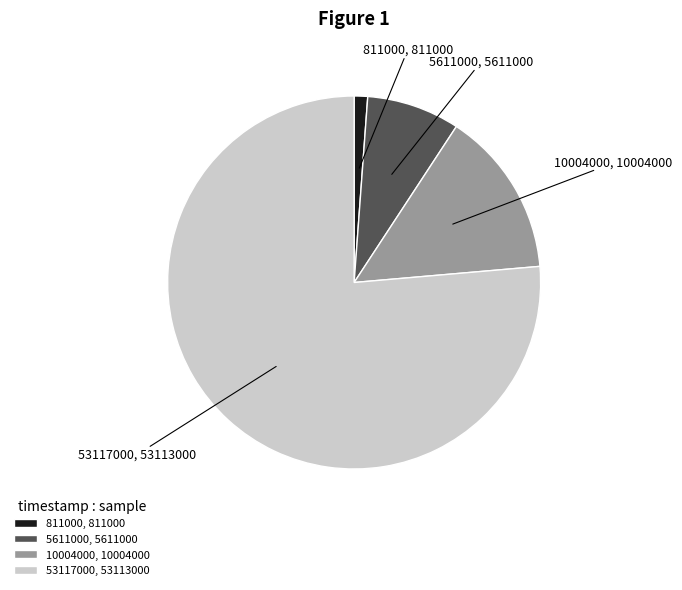

Does 53117000 represent more than half of the total?

Yes